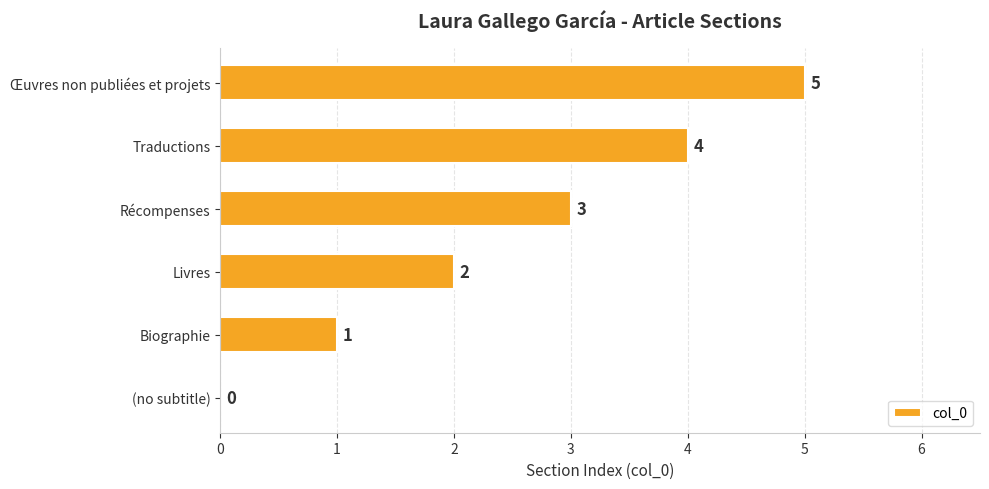

What is the sum of all values?

15